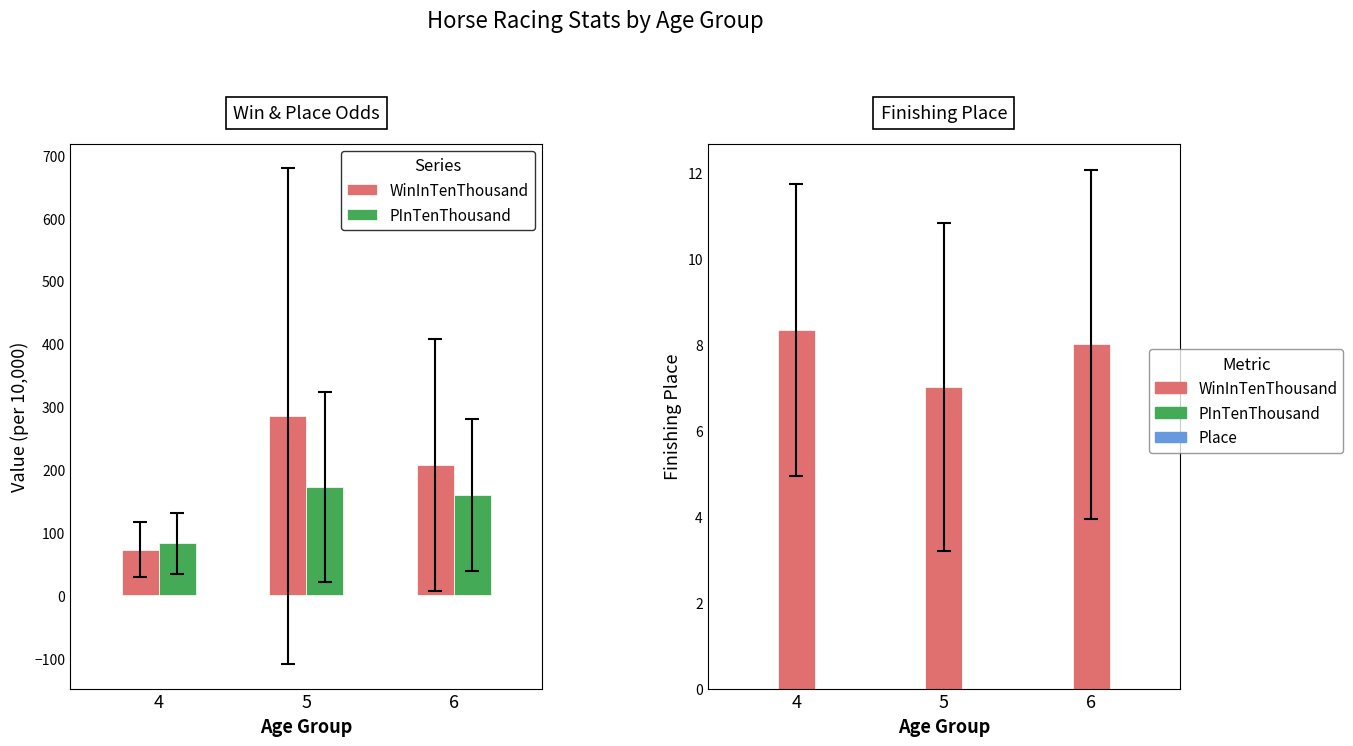

How many groups of bars are there?

3